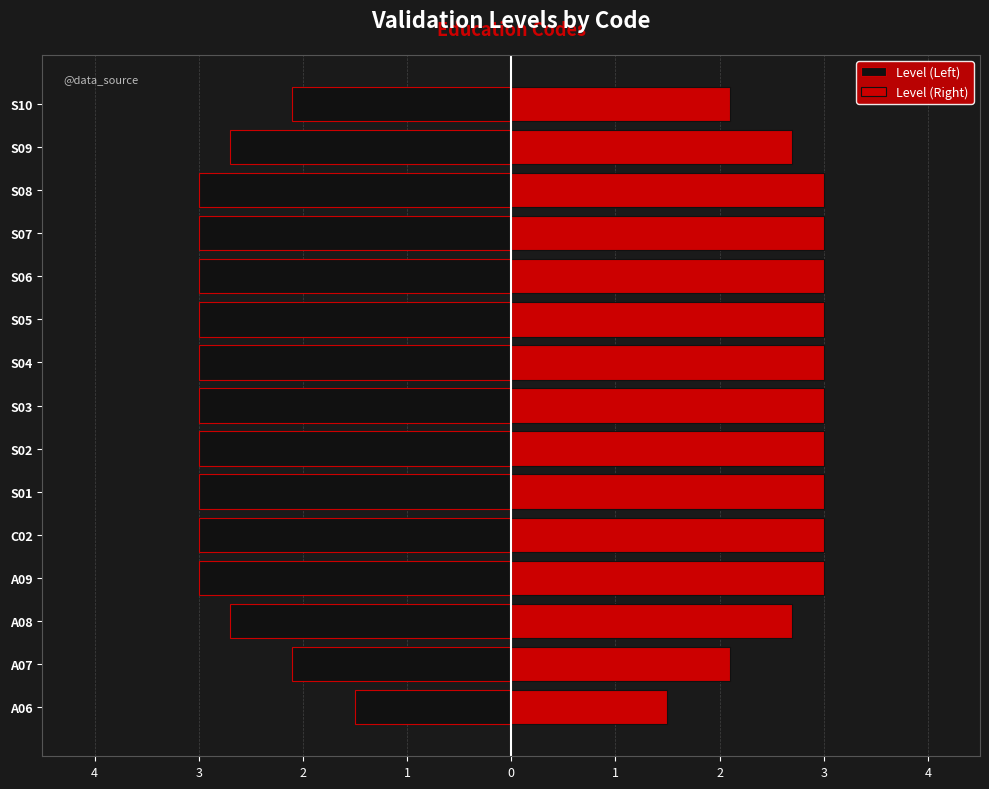

Are the bars horizontal?

Yes